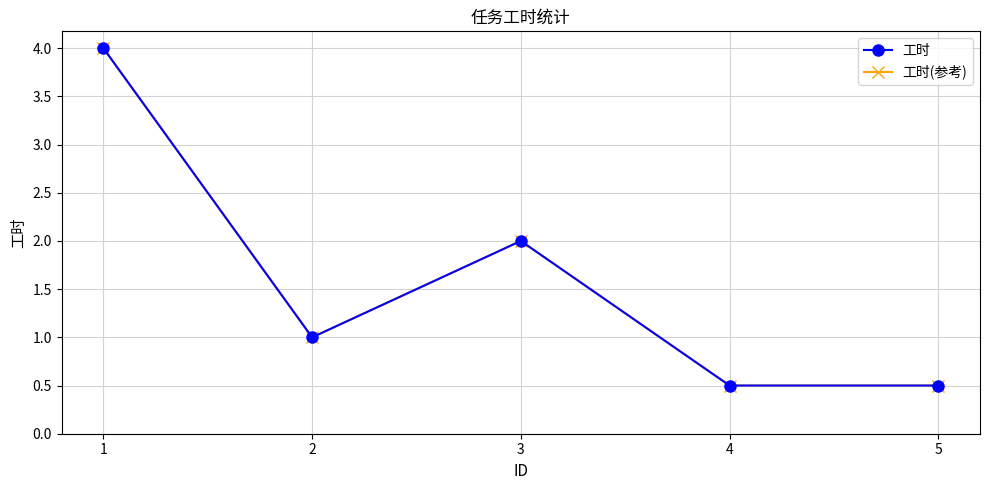

List the series in order of their peak value, lowest first.

工时, 工时(参考)